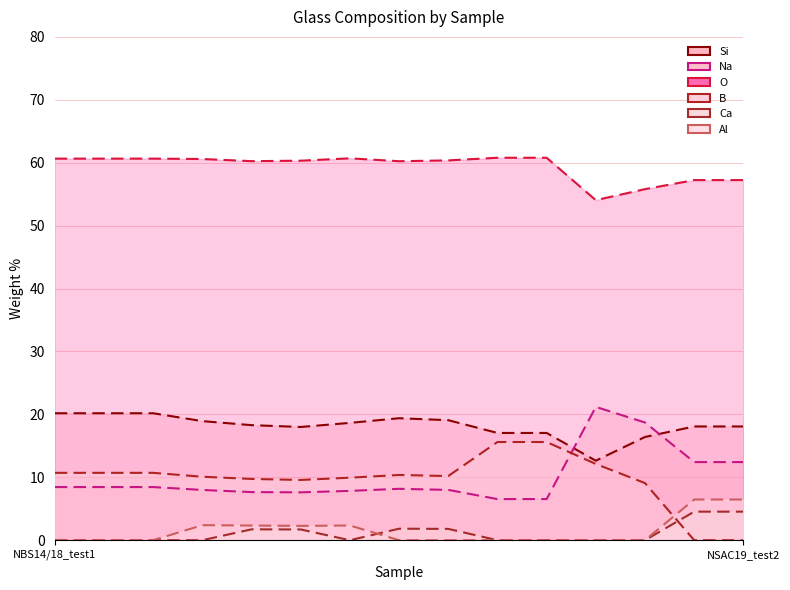

Between NBSCZ and NSAC19_test2, which series saw the biggest shift?

B